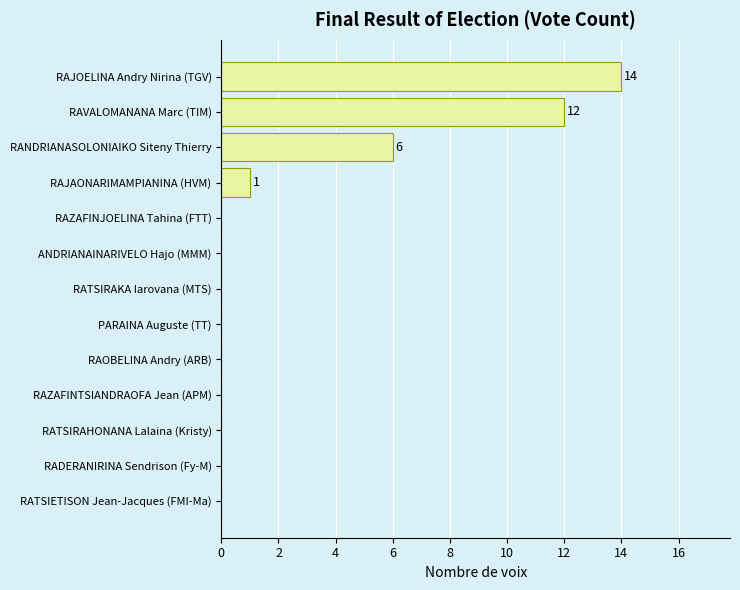

Reading top to bottom, transcribe all the data shown in this chart.

RAJOELINA Andry Nirina (TGV)=14	RAVALOMANANA Marc (TIM)=12	RANDRIANASOLONIAIKO Siteny Thierry=6	RAJAONARIMAMPIANINA (HVM)=1	RAZAFINJOELINA Tahina (FTT)=0	ANDRIANAINARIVELO Hajo (MMM)=0	RATSIRAKA Iarovana (MTS)=0	PARAINA Auguste (TT)=0	RAOBELINA Andry (ARB)=0	RAZAFINTSIANDRAOFA Jean (APM)=0	RATSIRAHONANA Lalaina (Kristy)=0	RADERANIRINA Sendrison (Fy-M)=0	RATSIETISON Jean-Jacques (FMI-Ma)=0